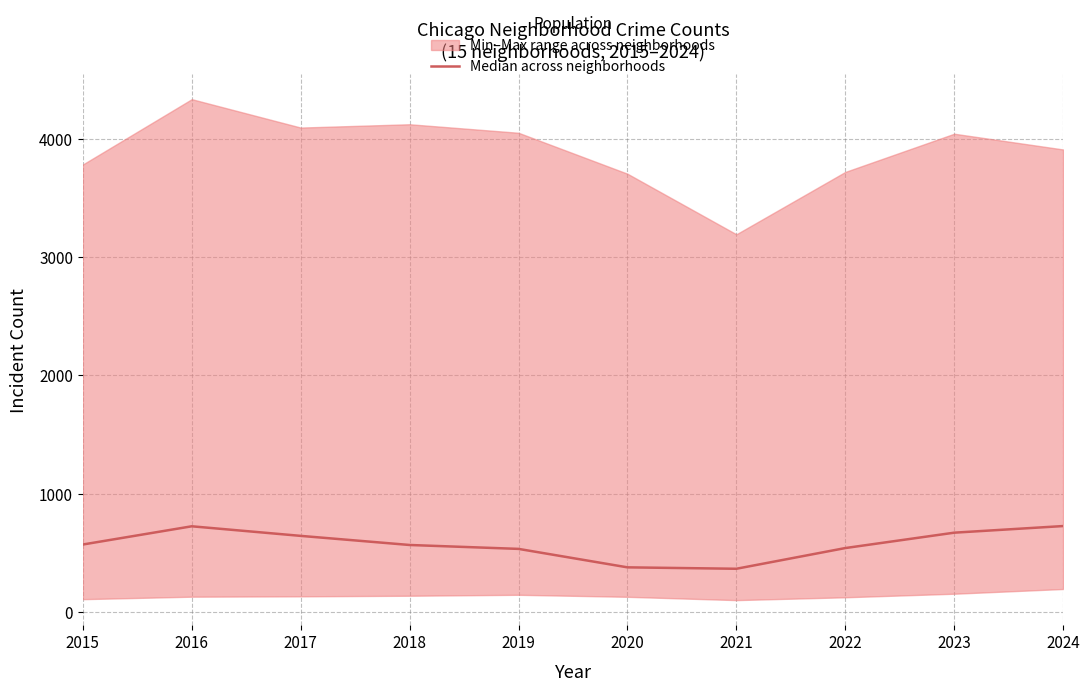

Rank the categories by value from highest to lowest.

2024, 2016, 2023, 2017, 2015, 2018, 2022, 2019, 2020, 2021